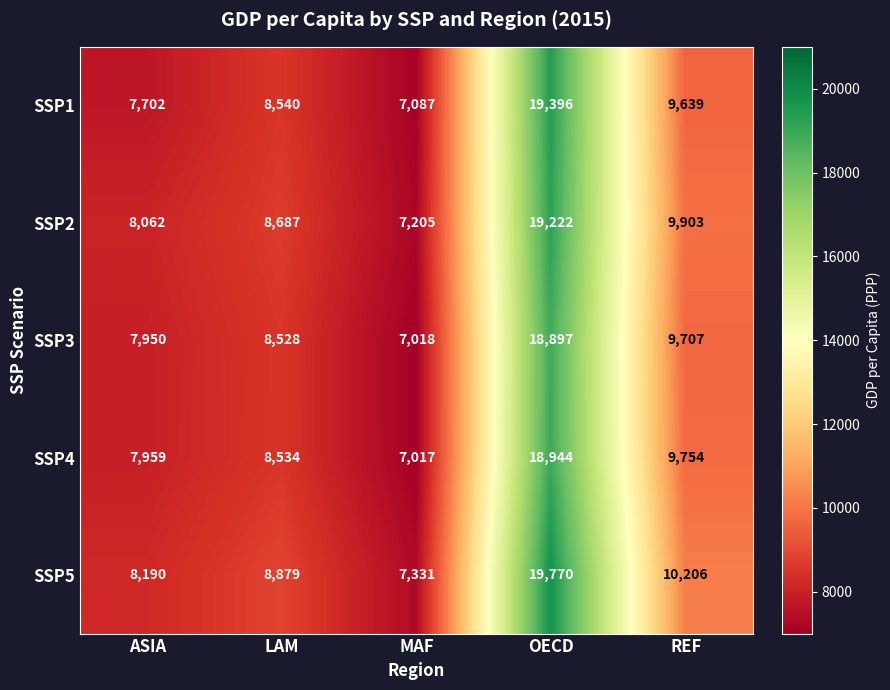

At which category does the chart reach its peak across all series?

OECD